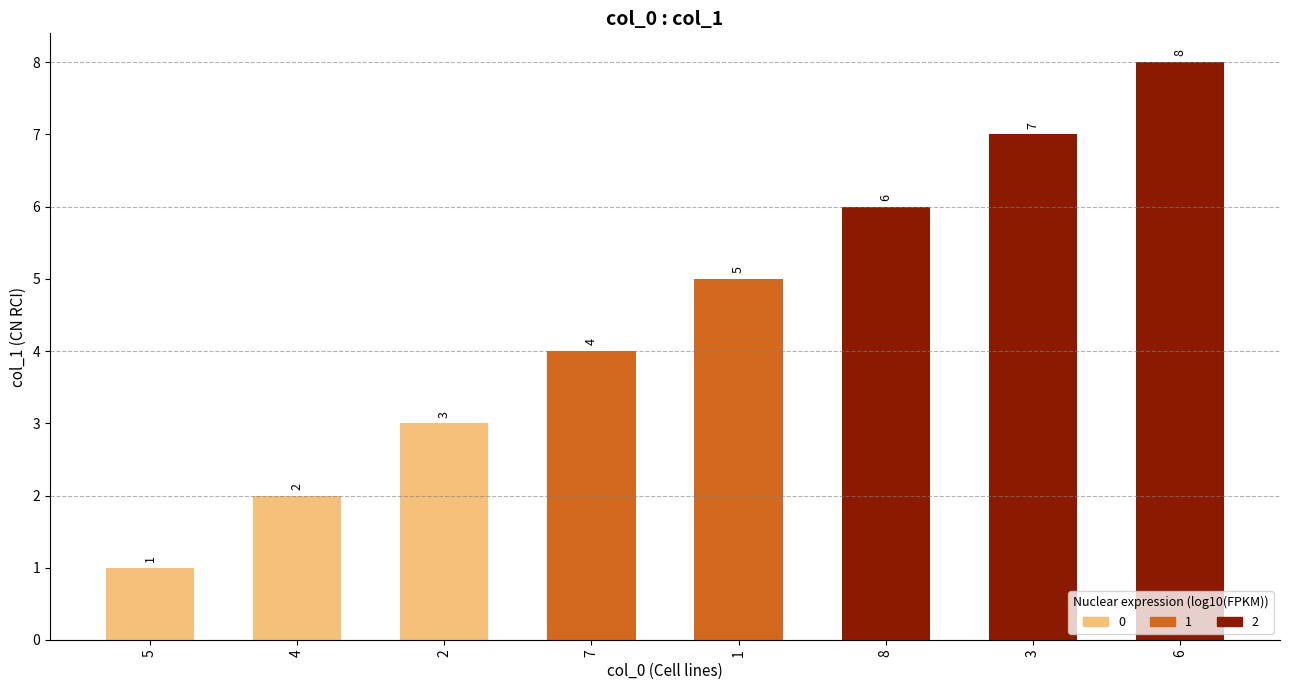

What is the minimum value shown in the chart?

1